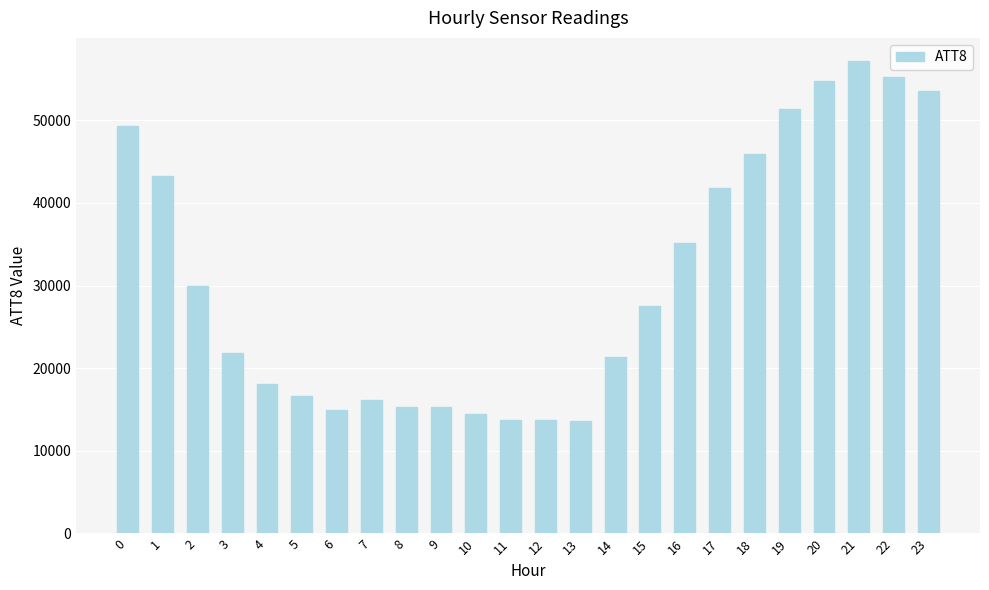

What is the value of the 21st bar from the left?

54800